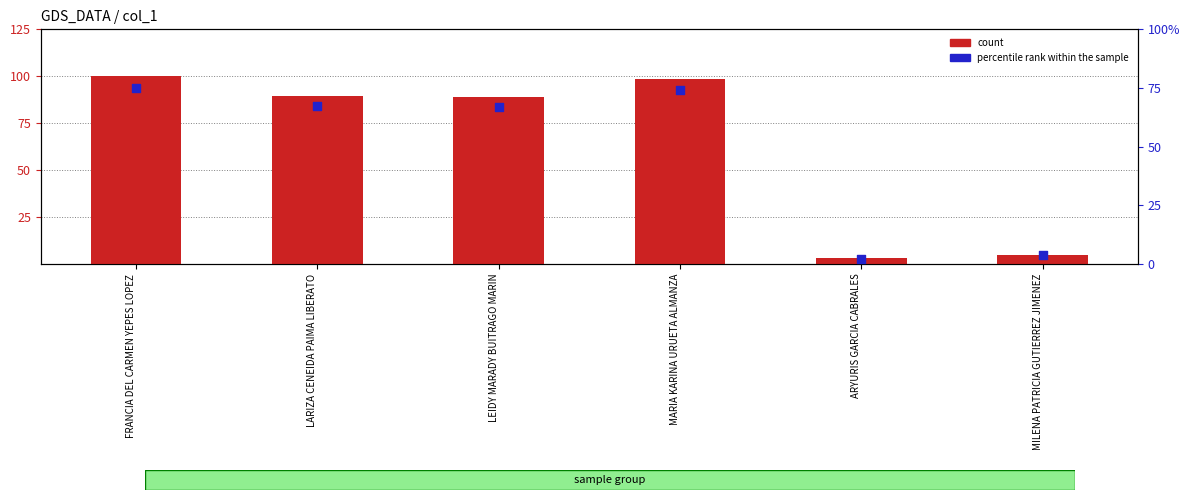

What are all the series names shown in the legend?

count, percentile rank within the sample